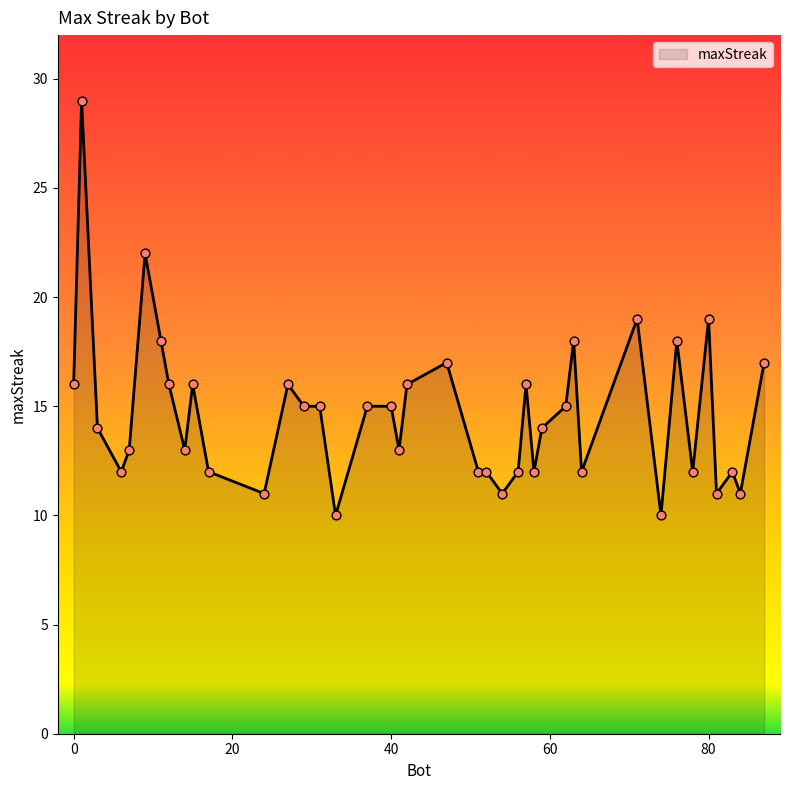

What is the minimum value shown in the chart?

10